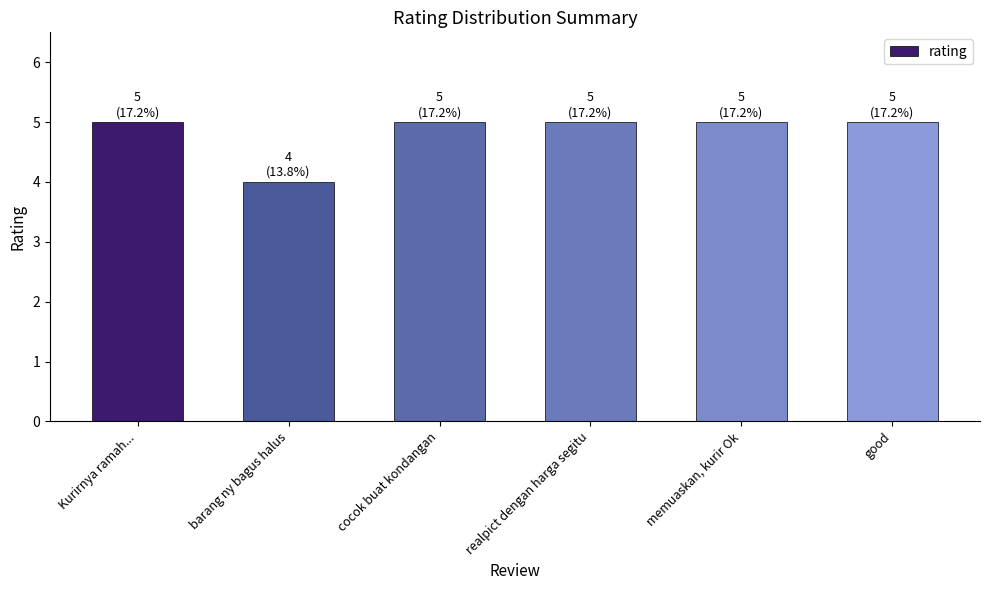

Which label corresponds to the smallest value in the chart?

barang ny bagus halus